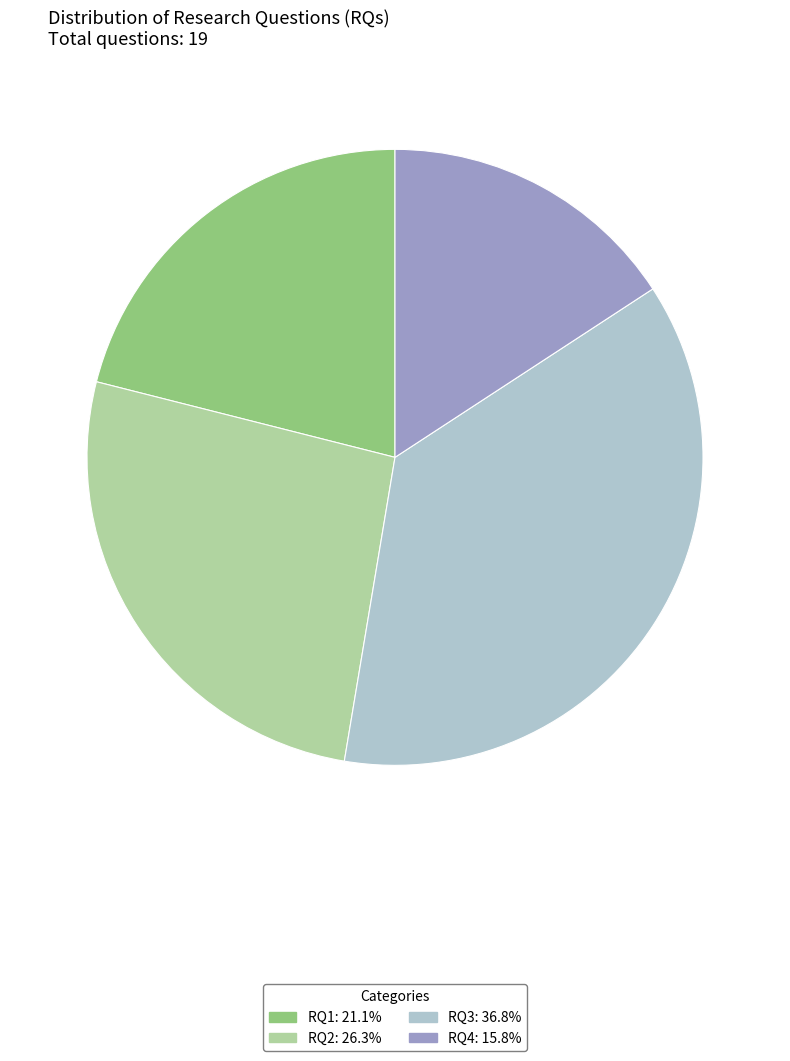

Which has a higher value, RQ4 or RQ1?

RQ1